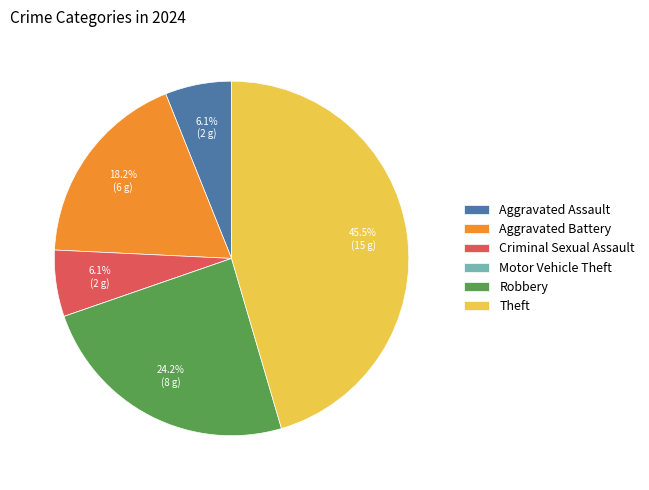

Between Theft and Criminal Sexual Assault, which is larger?

Theft